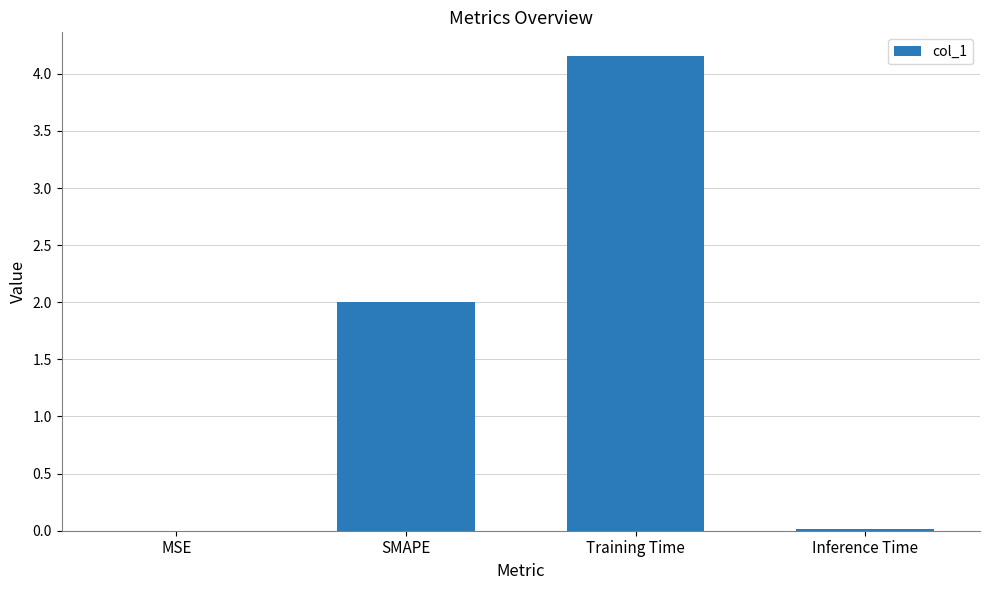

Between Training Time and Inference Time, which is larger?

Training Time